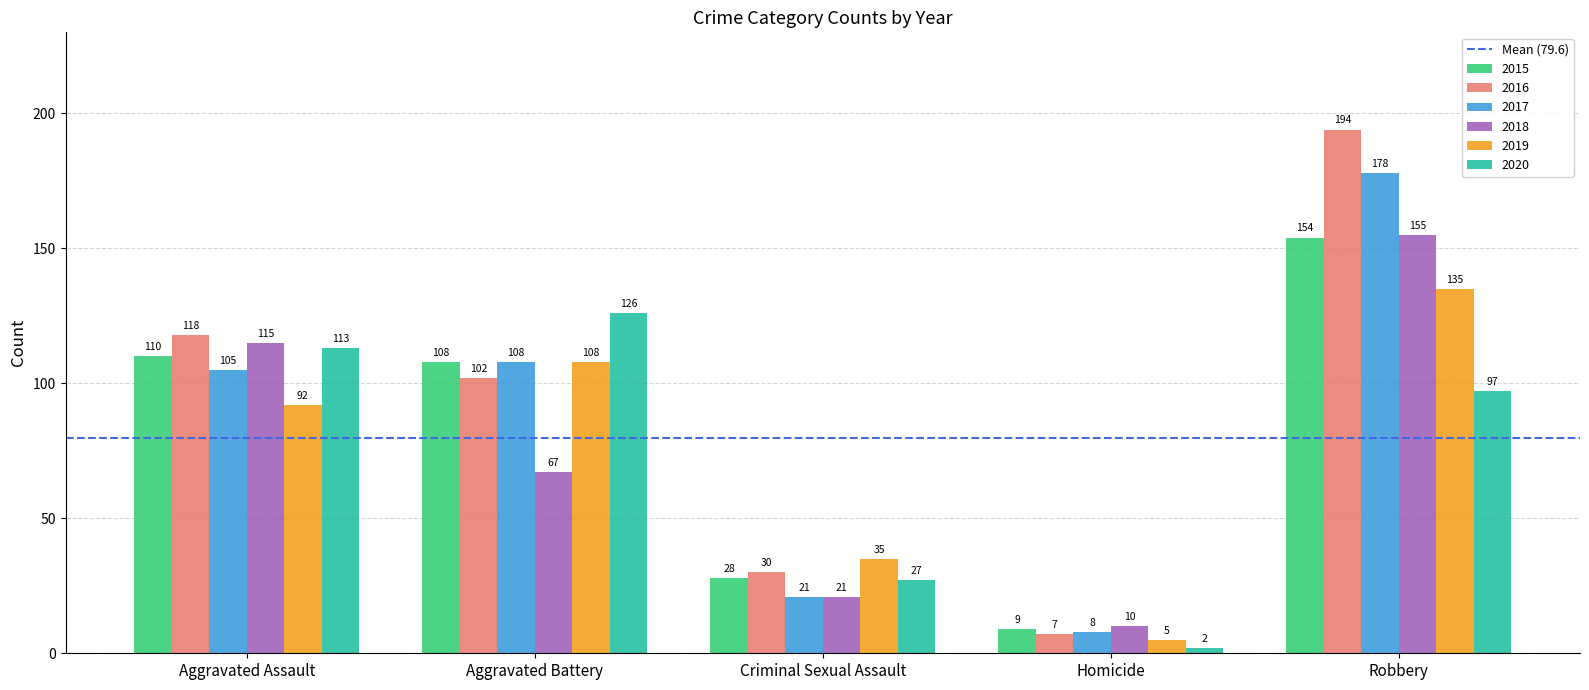

What value does the 2016 series have at Aggravated Assault, to the nearest 50?

100